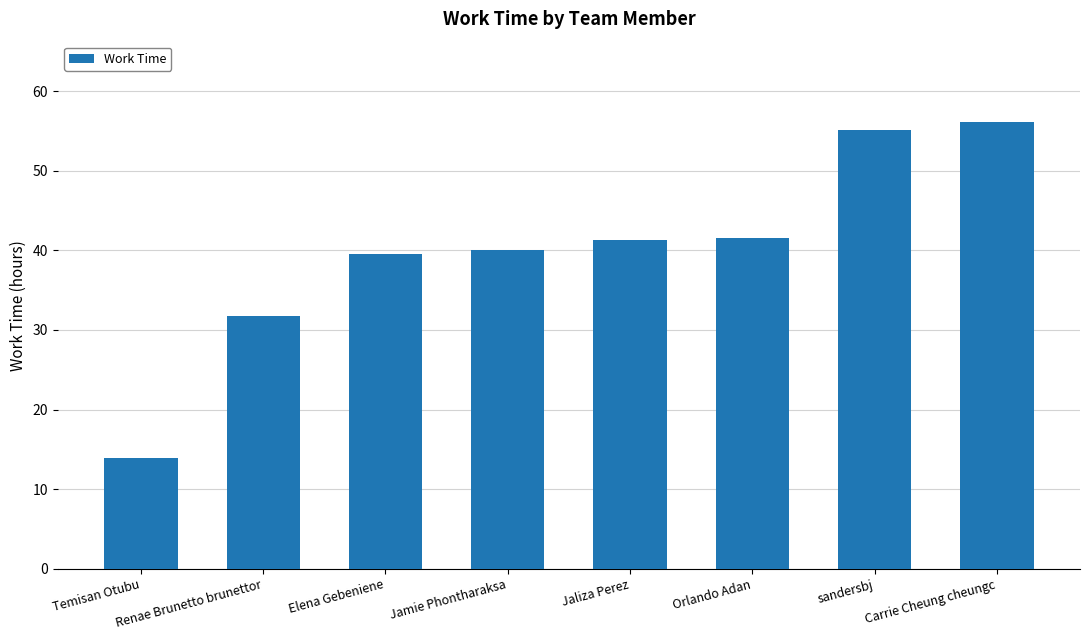

What value does the data have at Orlando Adan?

41.5